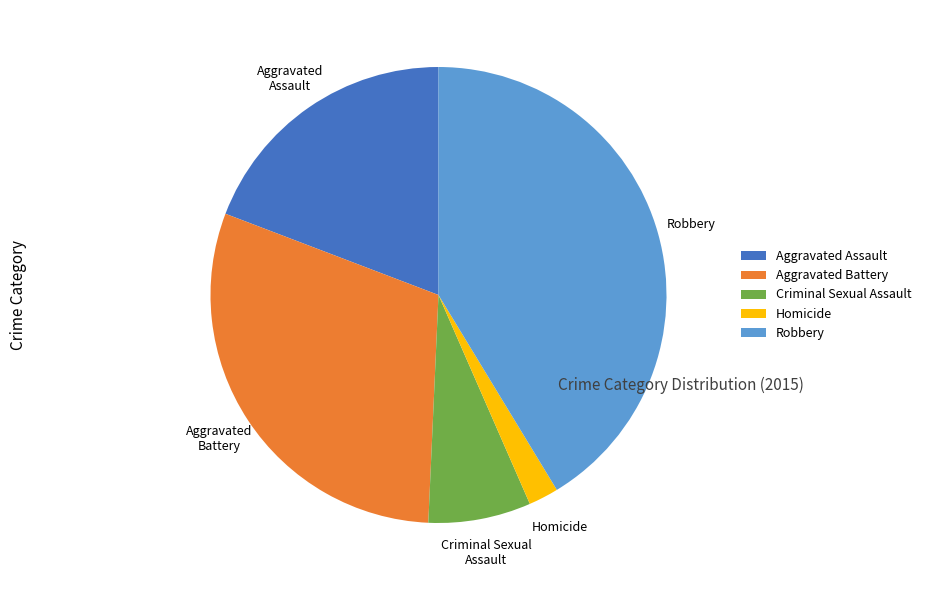

Is it true that Homicide is 14% of the pie?

False